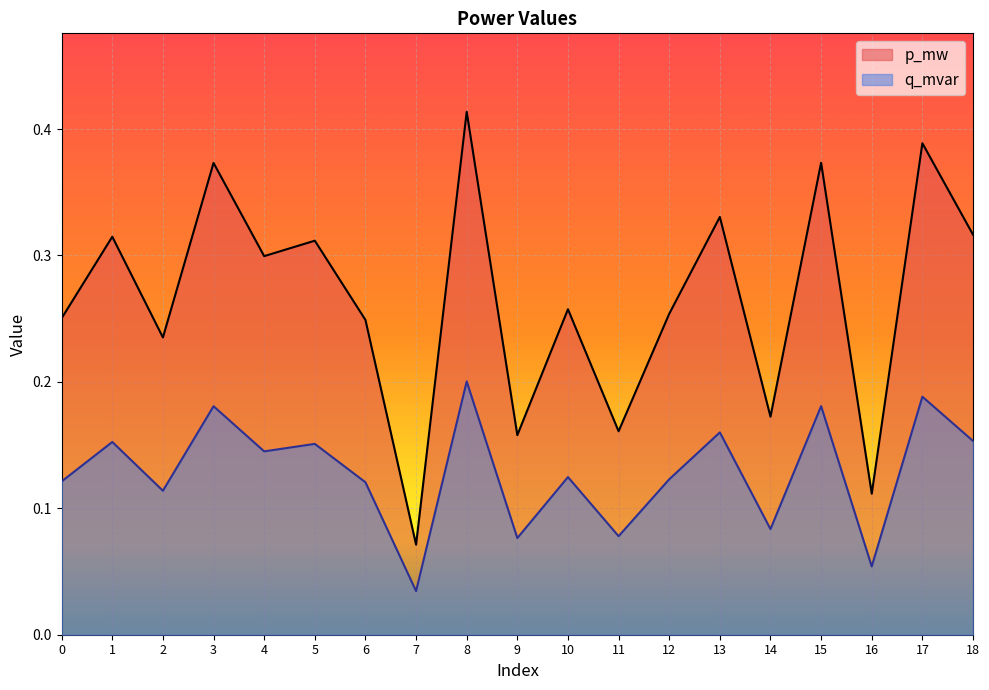

True or false: q_mvar and p_mw intersect in this chart.

False